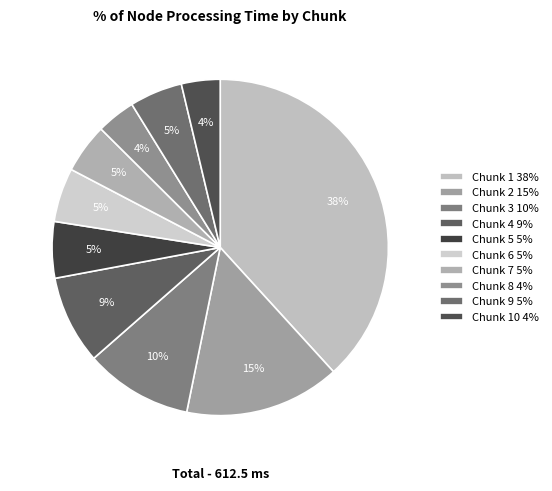

Which slice is the largest?

Chunk 1 38%